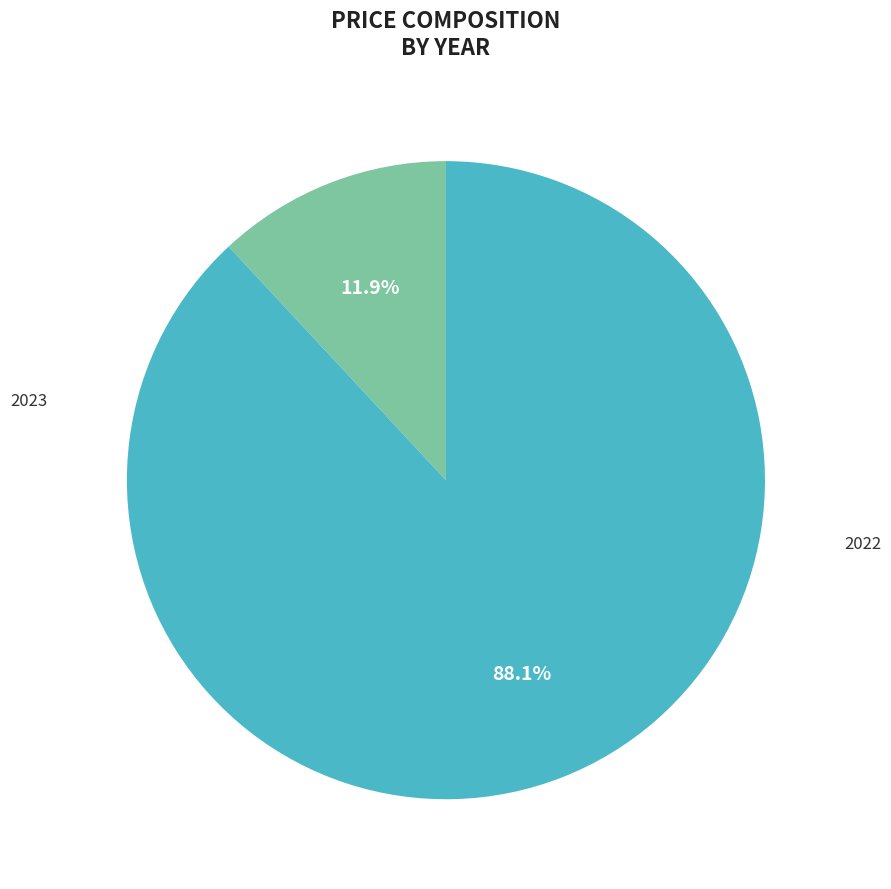

Is there a majority slice in this chart?

Yes